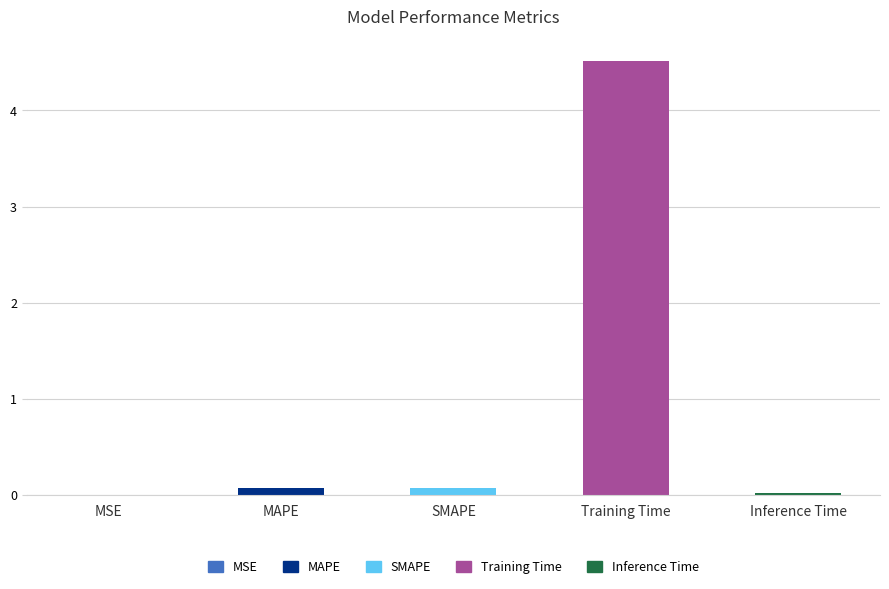

How many data points does each series have?

5